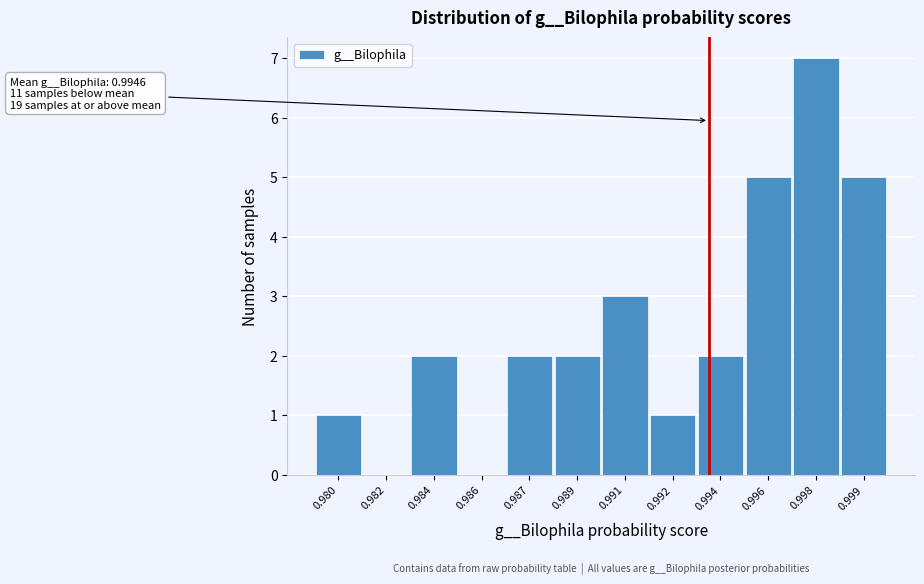

Reading right to left, what are all the values shown in this chart?

0.999=5	0.998=7	0.996=5	0.994=2	0.992=1	0.991=3	0.989=2	0.987=2	0.986=0	0.984=2	0.982=0	0.980=1